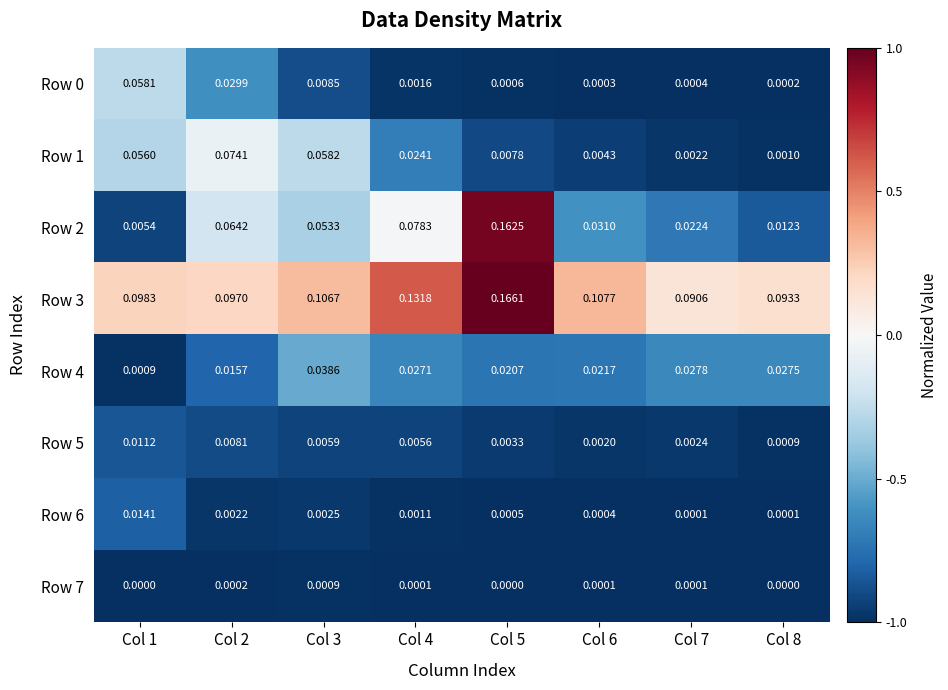

At how many categories does at least one series exceed 0?

8